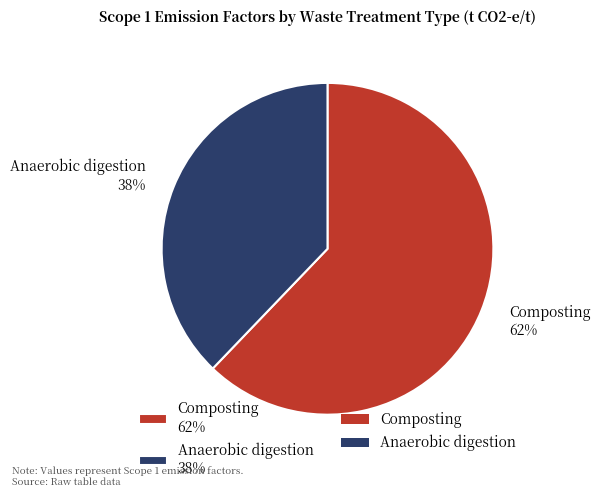

What is the largest slice in the pie chart?

Composting